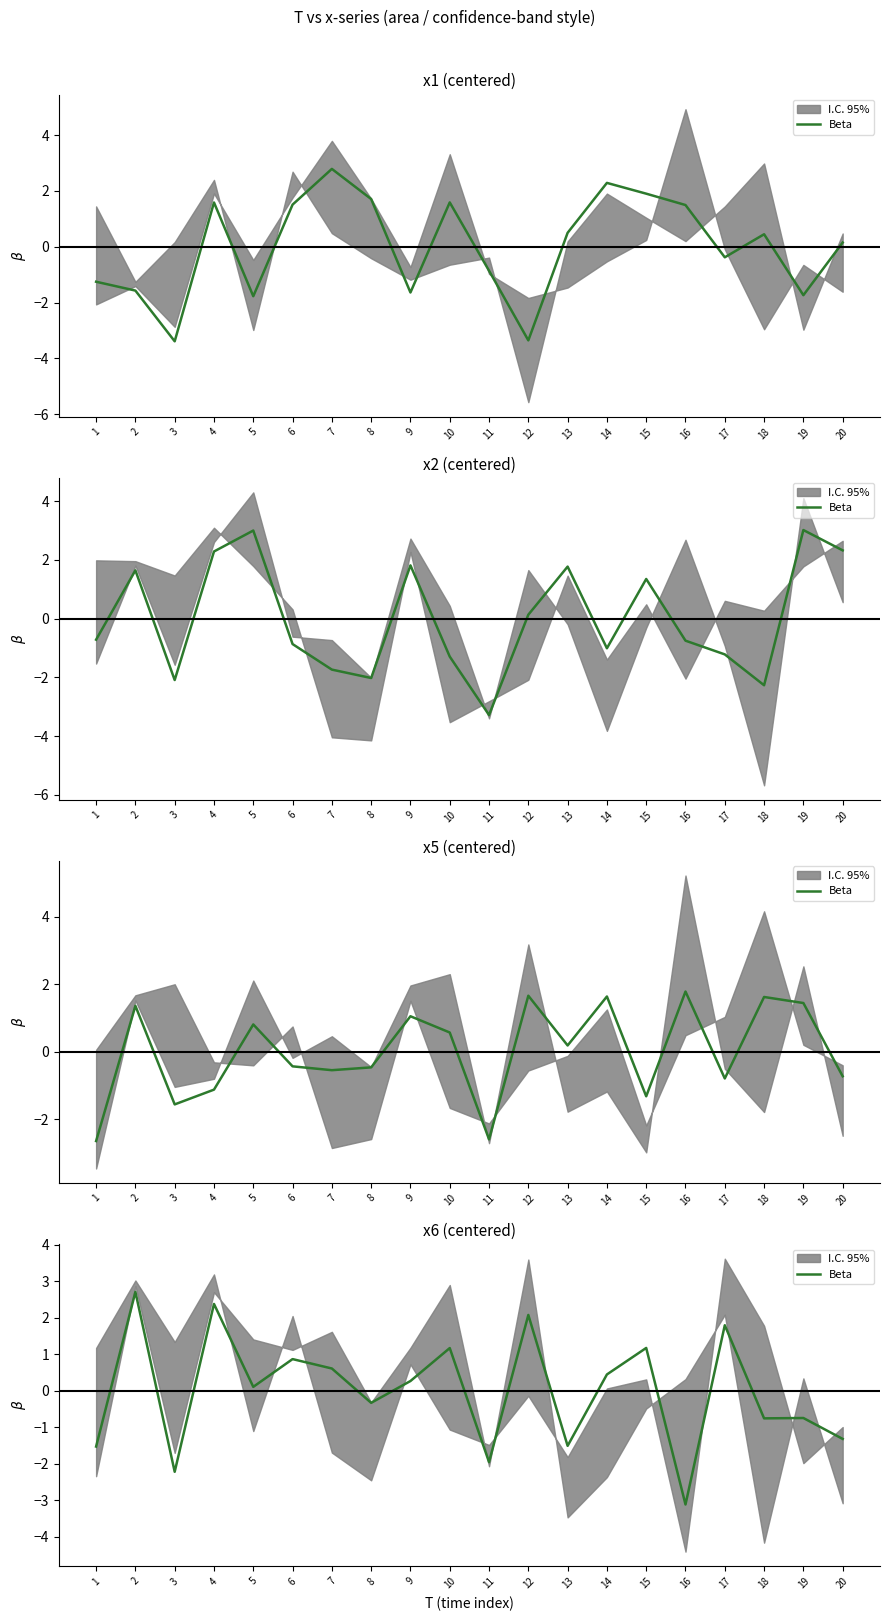

The chart shows a value of 4.1 at 4. True or false?

False